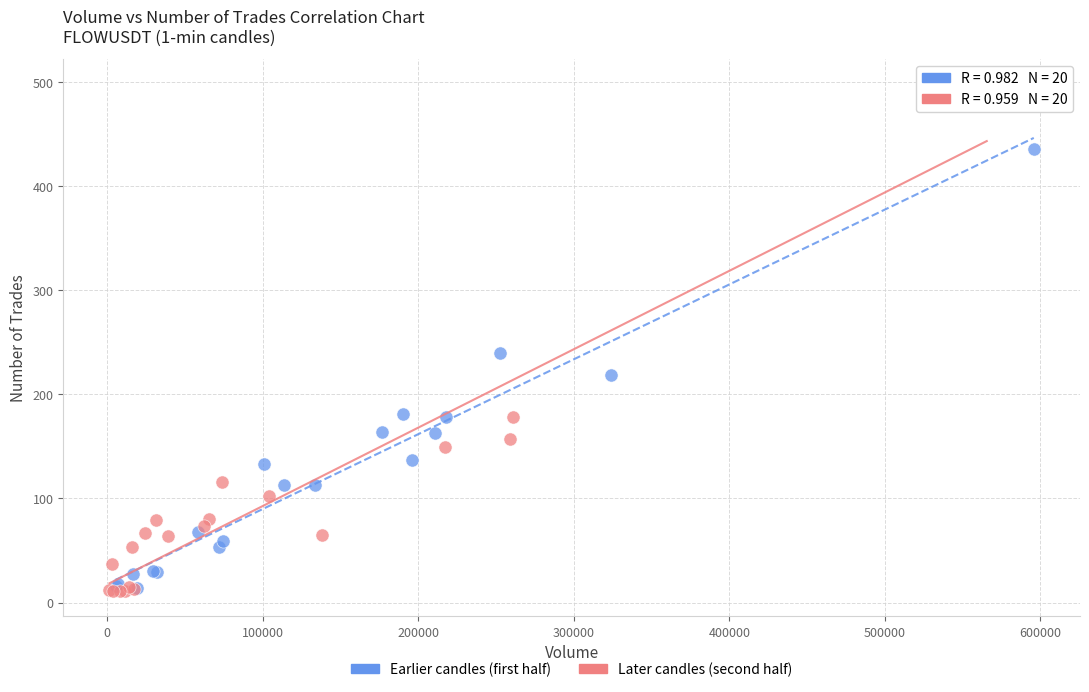

Which series has the widest spread of Y values?

Later candles (second half)